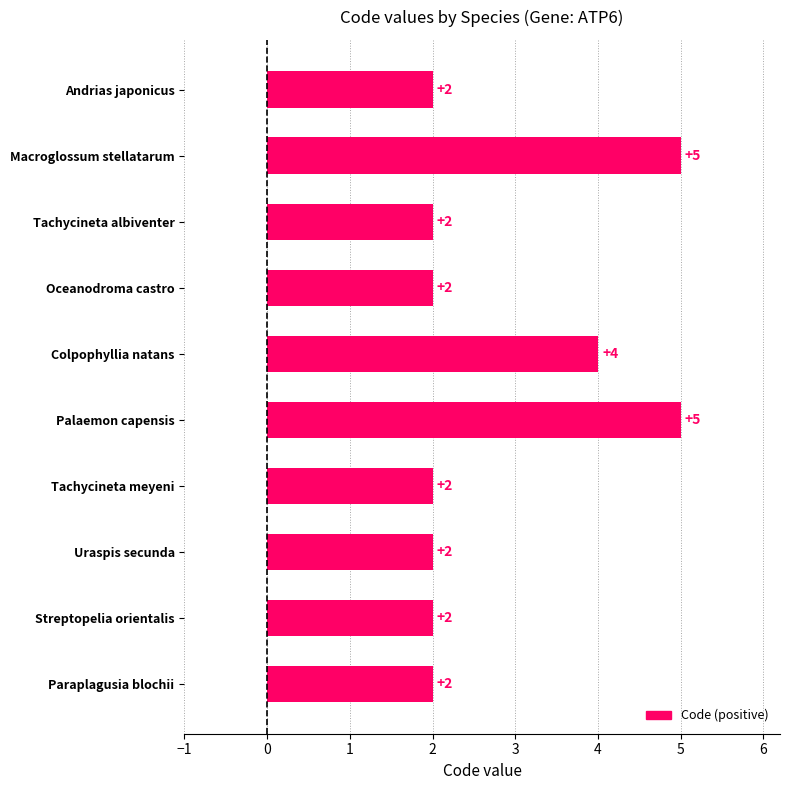

Reading top to bottom, what are all the values shown in this chart?

Andrias japonicus=2	Macroglossum stellatarum=5	Tachycineta albiventer=2	Oceanodroma castro=2	Colpophyllia natans=4	Palaemon capensis=5	Tachycineta meyeni=2	Uraspis secunda=2	Streptopelia orientalis=2	Paraplagusia blochii=2